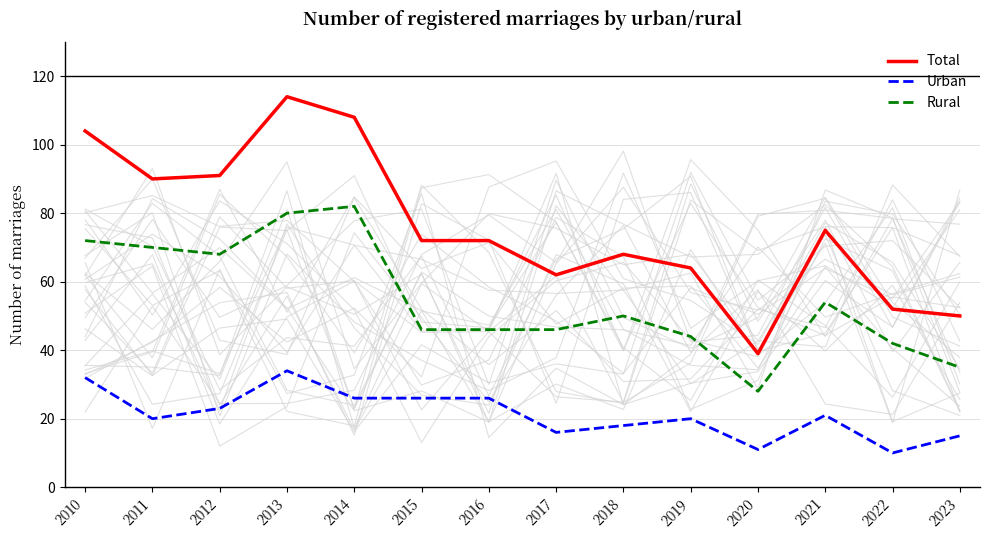

At which category does Total reach its first local peak?

2013